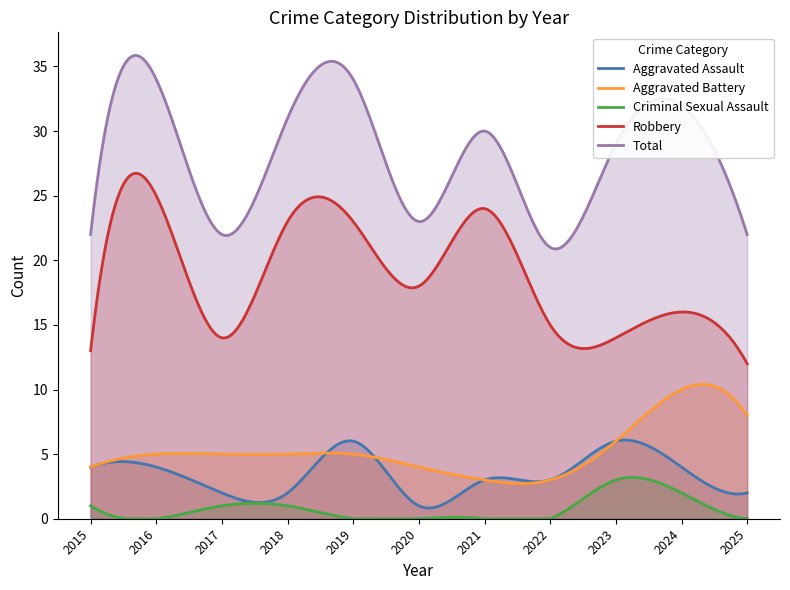

Count the Aggravated Assault values in the range 2 to 4.

8